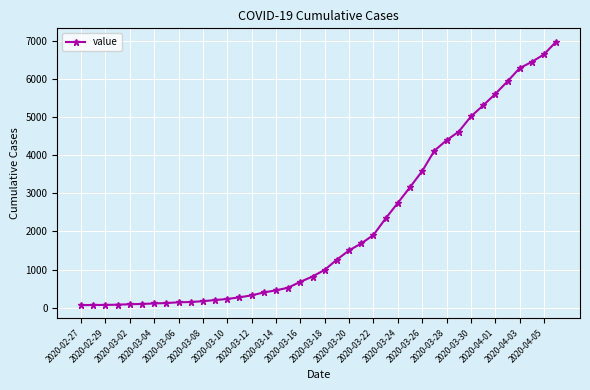

What is the greatest value displayed?

6995